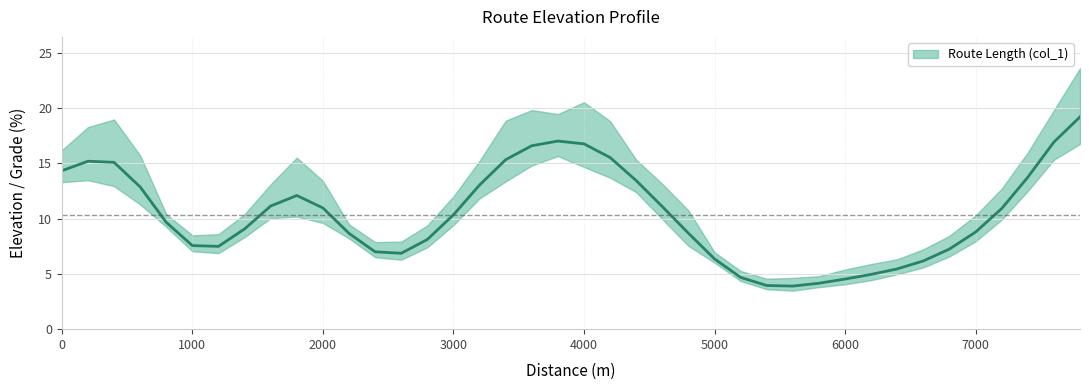

List the labels in order of value, largest first.

39, 2, 20, 17, 9, 21, 18, 1, 38, 3, 10, 19, 37, 16, 24, 23, 8, 22, 0, 36, 15, 35, 7, 14, 34, 6, 33, 13, 31, 5, 12, 32, 30, 11, 4, 28, 29, 27, 25, 26